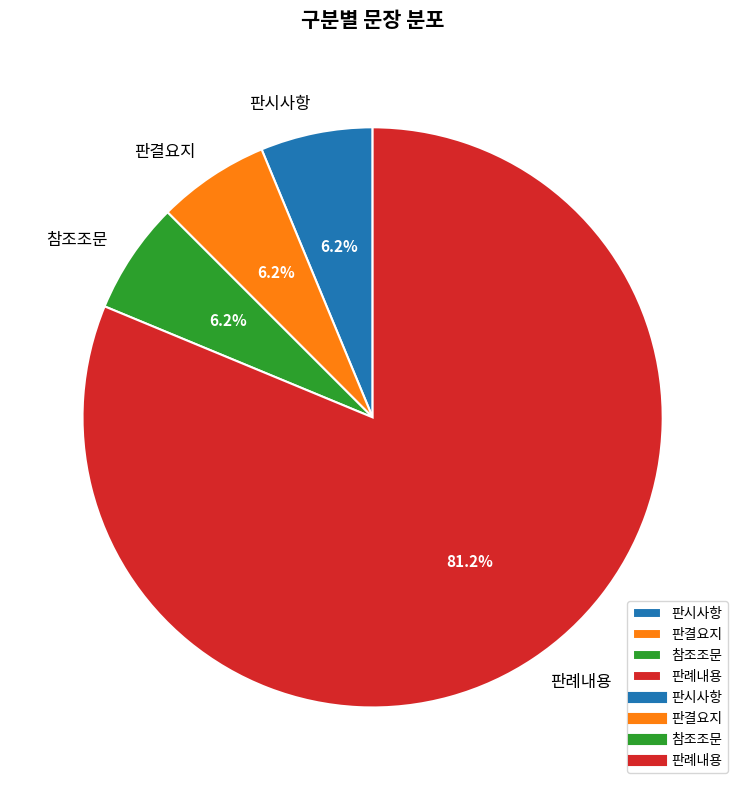

How many slices are in this pie chart?

4